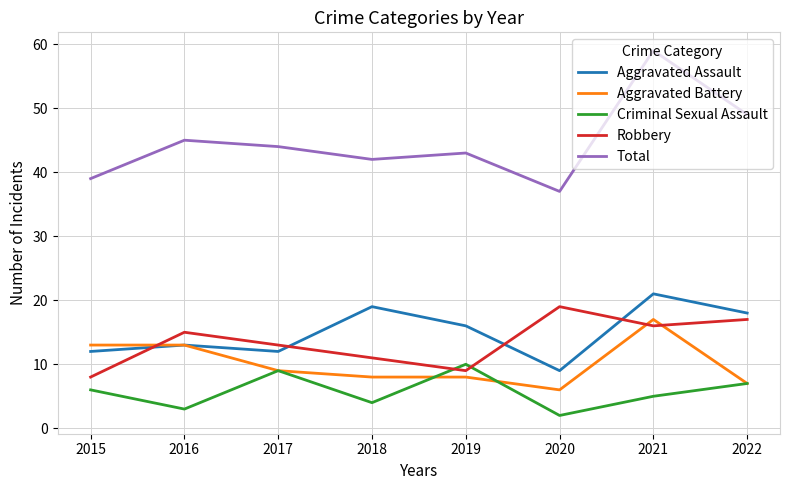

Is it true that Aggravated Battery equals 30 at 2021?

False